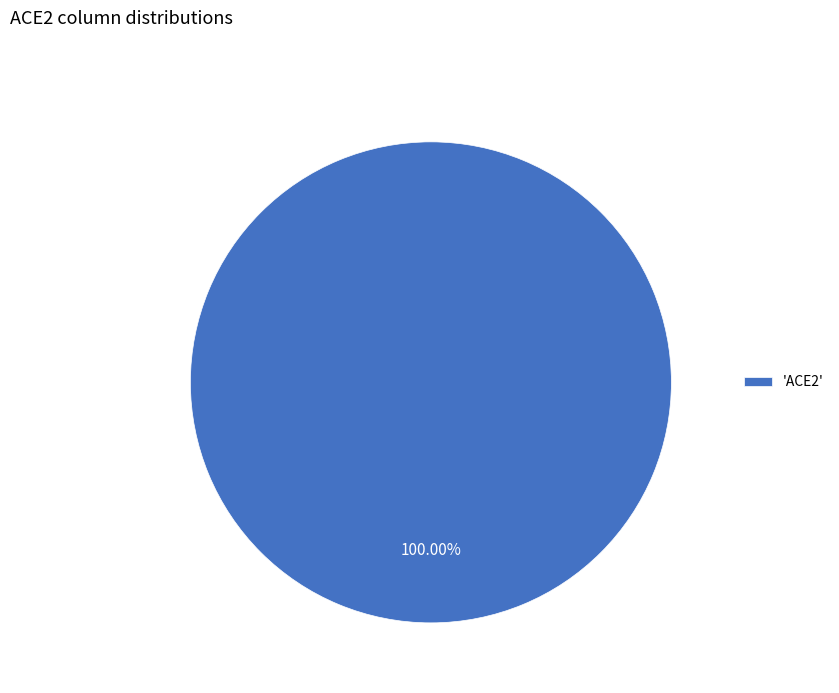

Rank the categories by value from lowest to highest.

'ACE2'